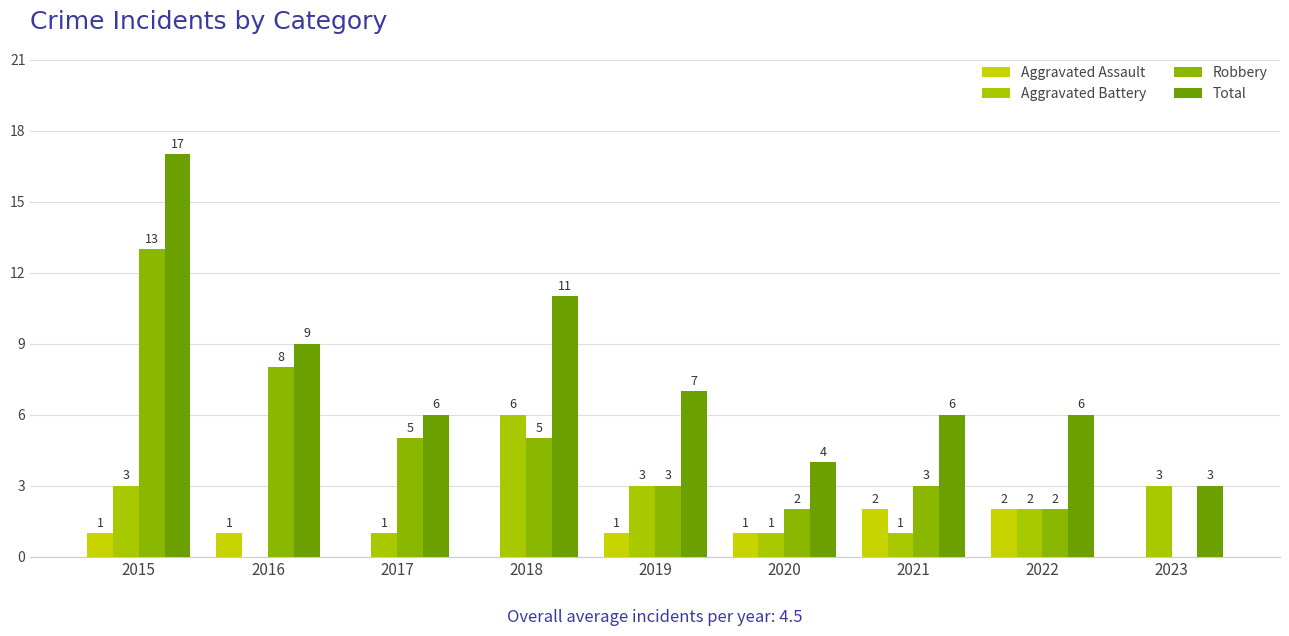

Which label corresponds to the largest value in the chart?

2015